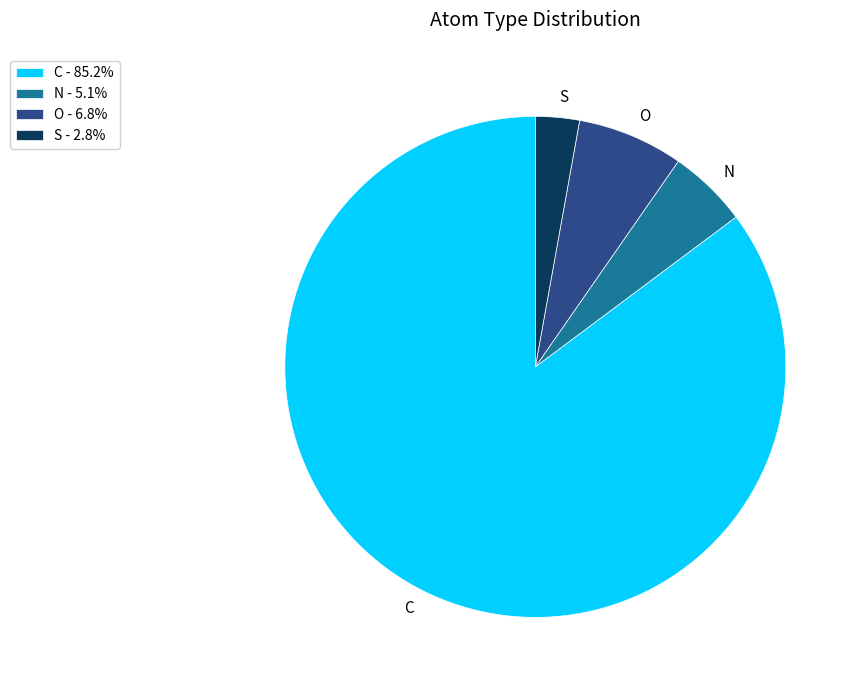

Does any single category account for the majority?

Yes